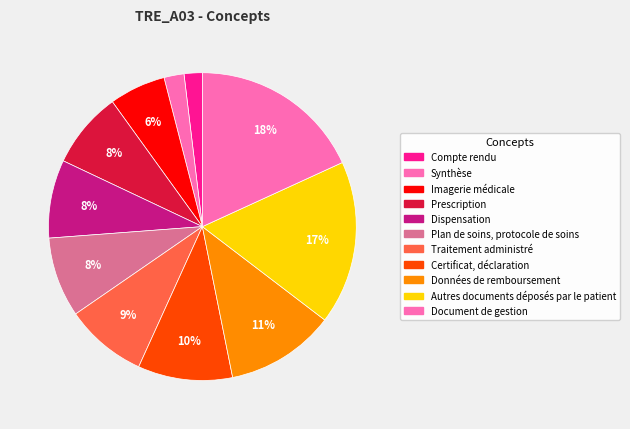

Rank the categories by value from lowest to highest.

Compte rendu, Synthèse, Imagerie médicale, Prescription, Dispensation, Plan de soins, protocole de soins, Traitement administré, Certificat, déclaration, Données de remboursement, Autres documents déposés par le patient, Document de gestion